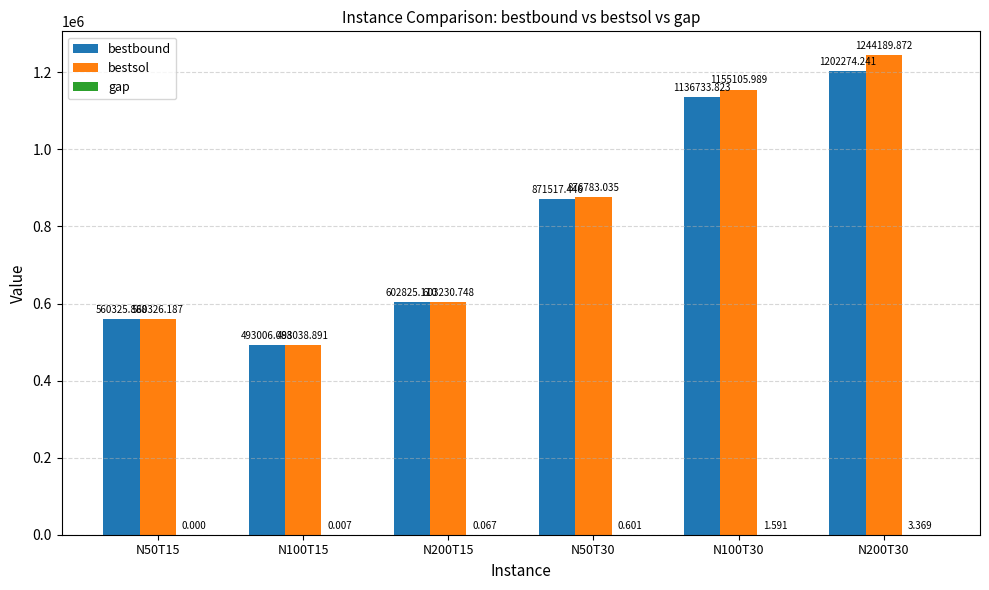

Between N50T15 and N50T30, which series saw the biggest shift?

bestsol